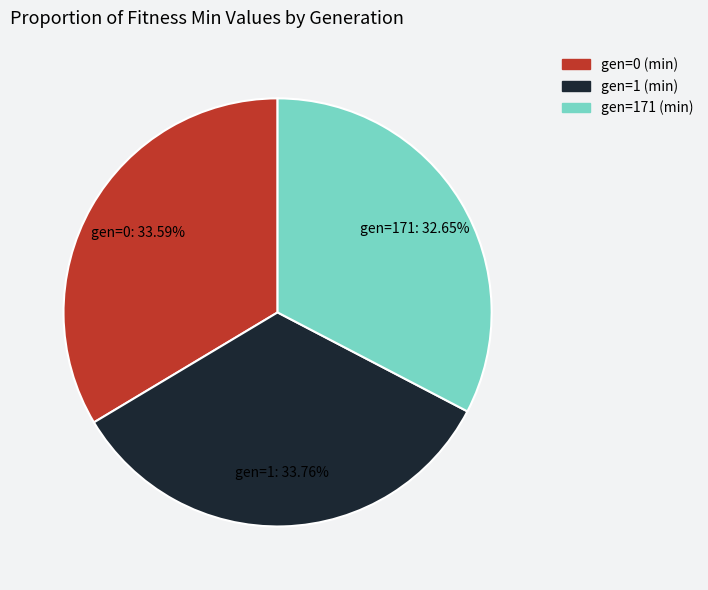

Which category has the smallest portion of the pie?

gen=171 (min)